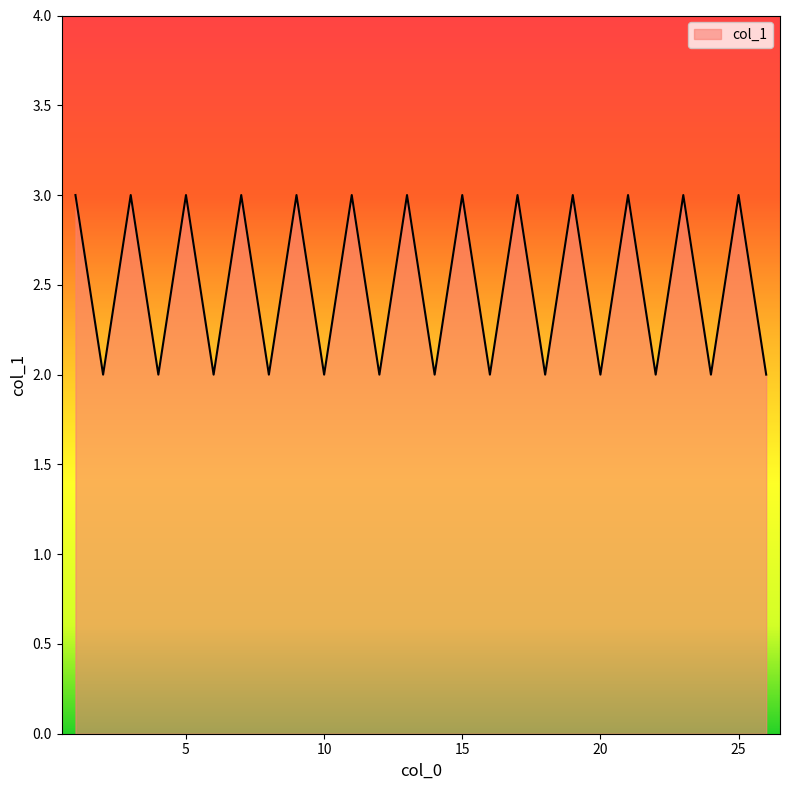

What is the sum of all values?

65